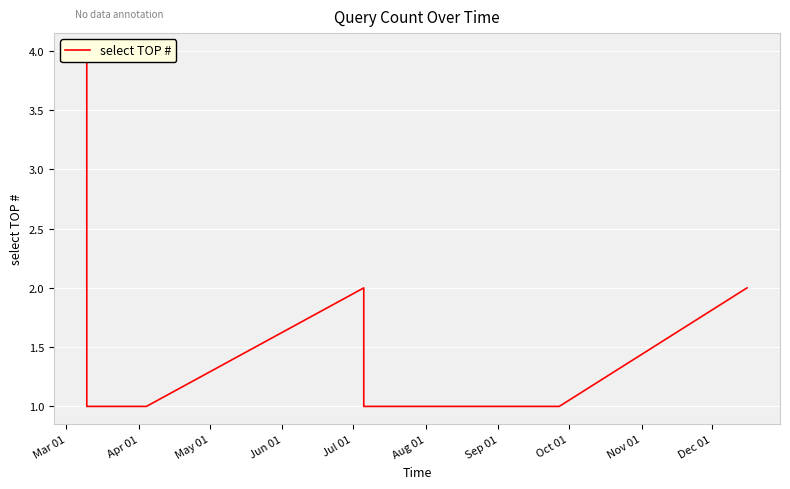

True or false: there are more than 1 points higher than both neighbors.

False